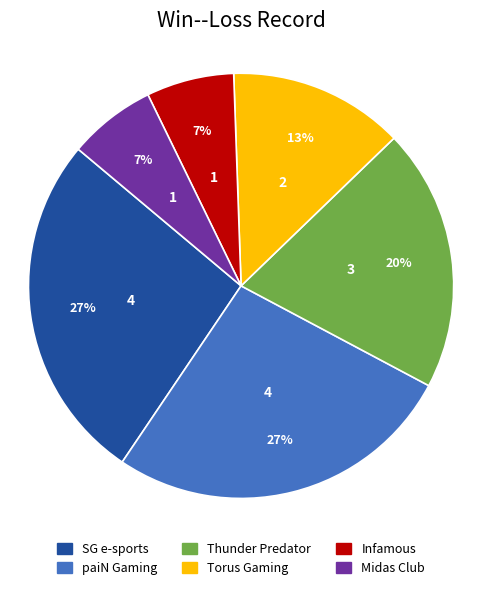

Do paiN Gaming and Infamous together represent more than half of the pie?

No